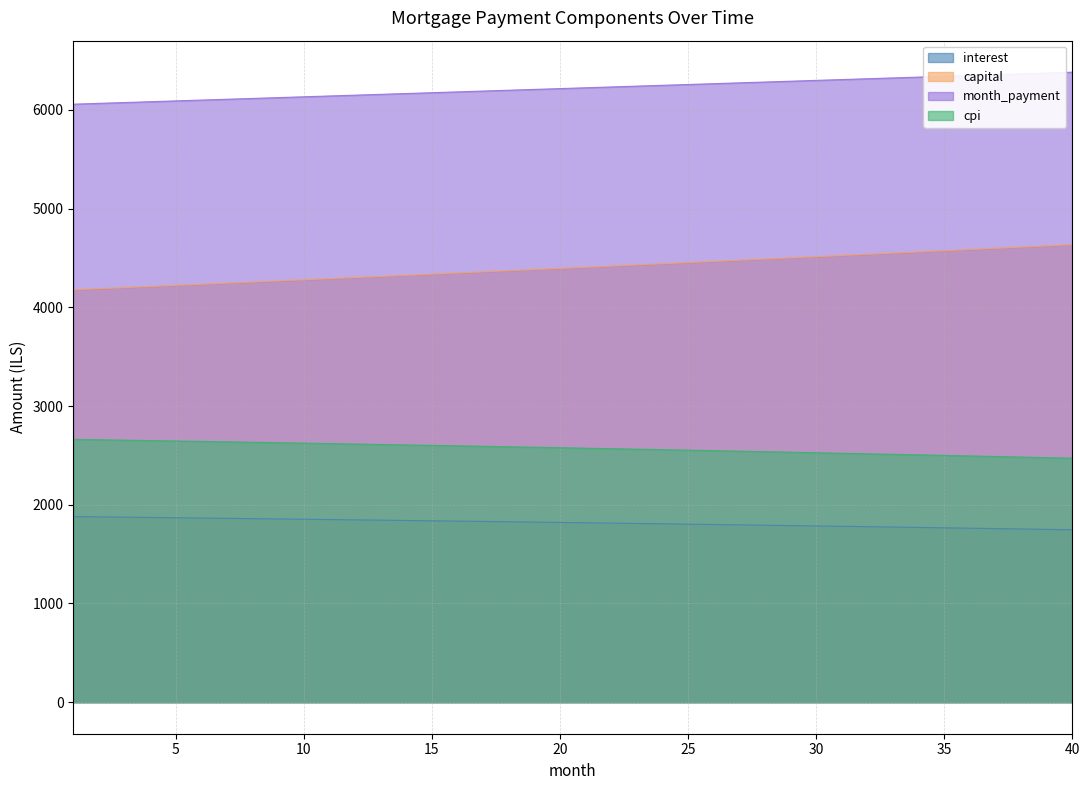

What is the value of the capital point at the 38th from the left?

4610.4